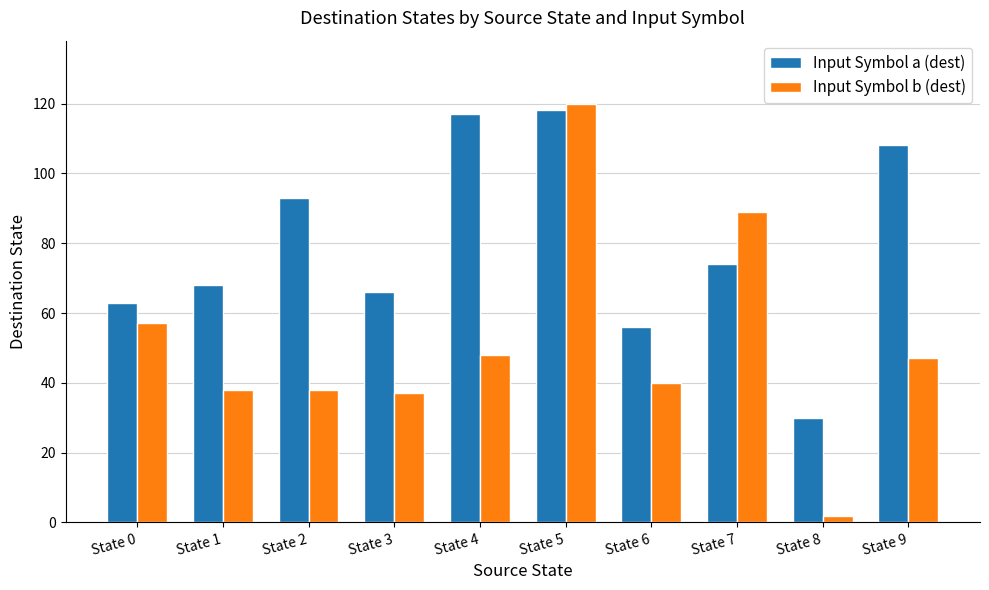

Reading left to right, list all the values displayed in this chart.

Input Symbol a (dest): State 0=63	State 1=68	State 2=93	State 3=66	State 4=117	State 5=118	State 6=56	State 7=74	State 8=30	State 9=108
Input Symbol b (dest): State 0=57	State 1=38	State 2=38	State 3=37	State 4=48	State 5=120	State 6=40	State 7=89	State 8=2	State 9=47